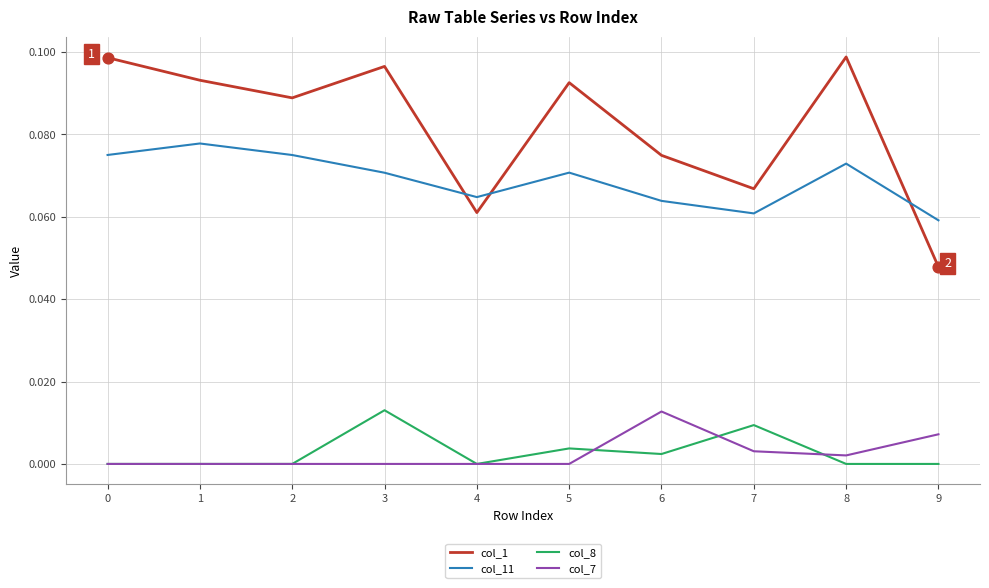

Between 2 and 4, which series saw the biggest shift?

col_1